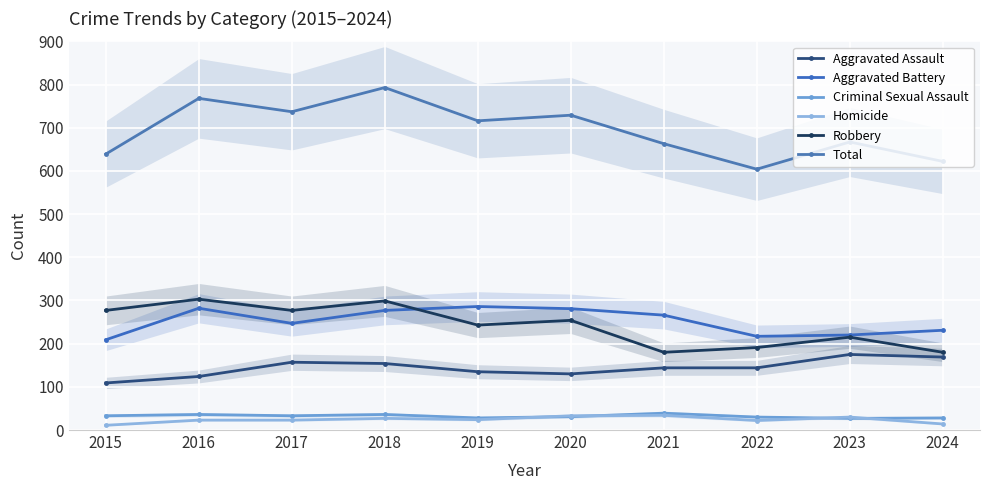

Reading left to right, what are all the values shown in this chart?

Aggravated Assault: 2015=109	2016=124	2017=157	2018=154	2019=135	2020=130	2021=144	2022=144	2023=175	2024=169
Aggravated Battery: 2015=209	2016=282	2017=247	2018=277	2019=286	2020=281	2021=266	2022=217	2023=220	2024=231
Criminal Sexual Assault: 2015=33	2016=36	2017=33	2018=36	2019=28	2020=31	2021=39	2022=30	2023=27	2024=28
Homicide: 2015=11	2016=23	2017=23	2018=27	2019=24	2020=33	2021=34	2022=22	2023=30	2024=14
Robbery: 2015=277	2016=303	2017=277	2018=299	2019=243	2020=254	2021=180	2022=191	2023=215	2024=180
Total: 2015=639	2016=768	2017=737	2018=793	2019=716	2020=729	2021=663	2022=604	2023=667	2024=622